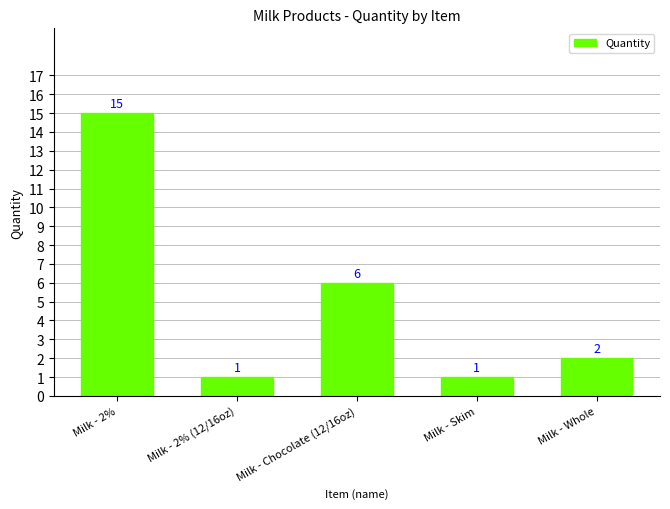

How many series are shown in this chart?

1